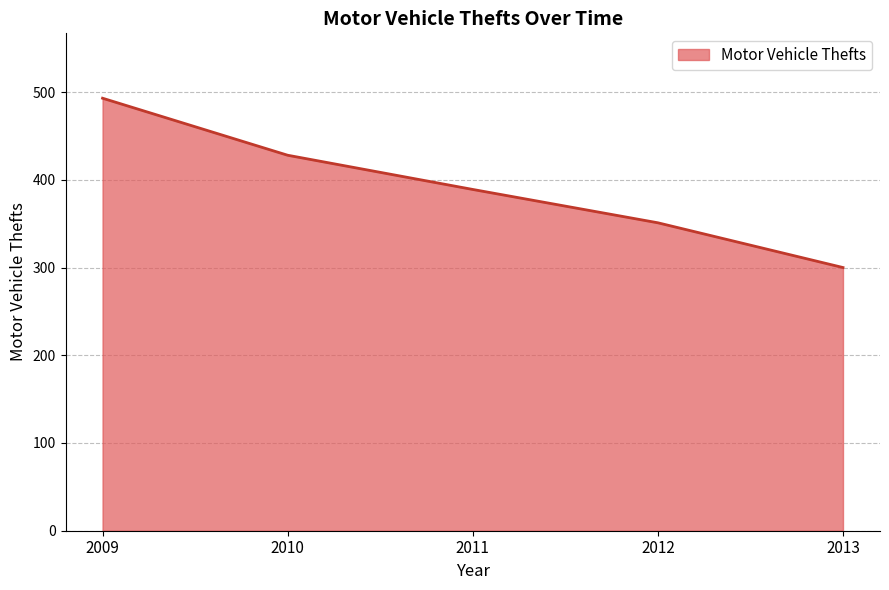

Which label corresponds to the largest value in the chart?

2009